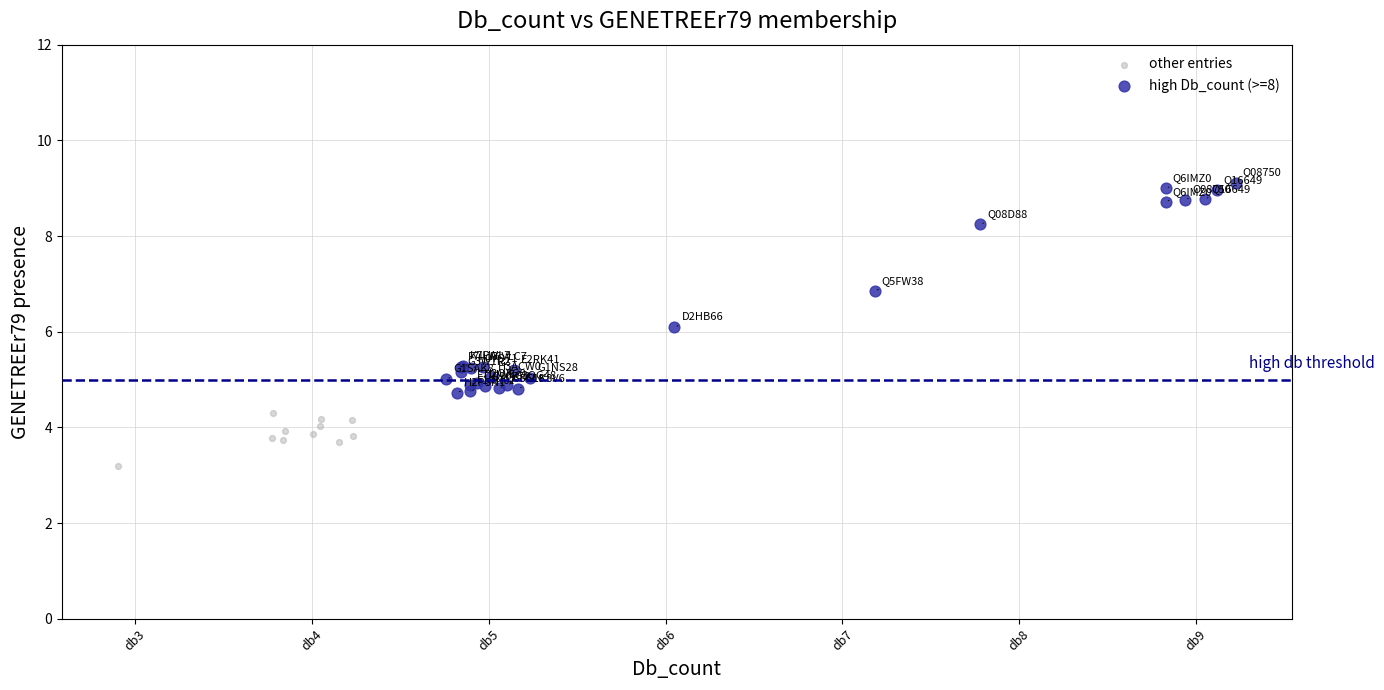

Which series contains the lowest Y value?

other entries